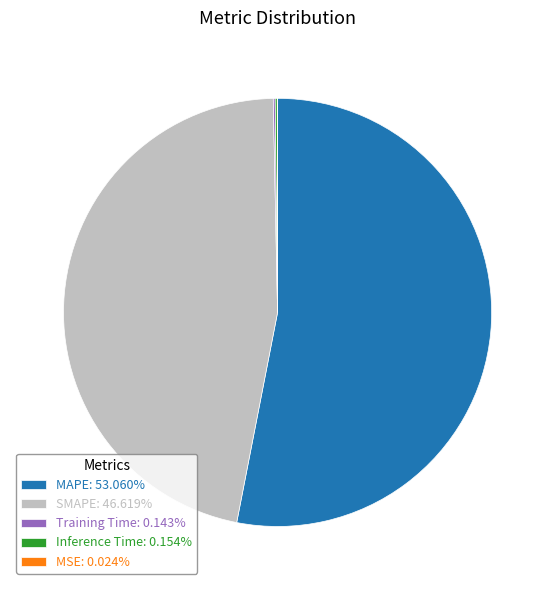

Is MAPE: 53.060% the majority of the pie?

Yes